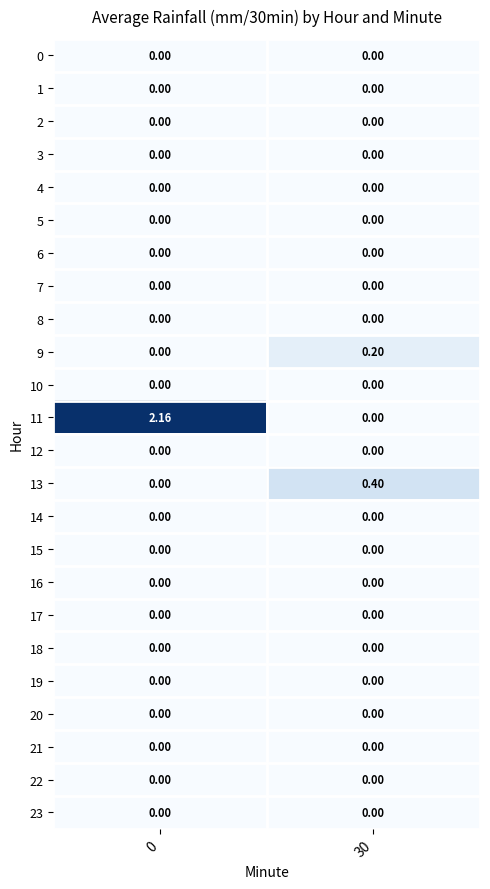

Is the value of 5 at 0 greater than the value of 13 at 30?

No